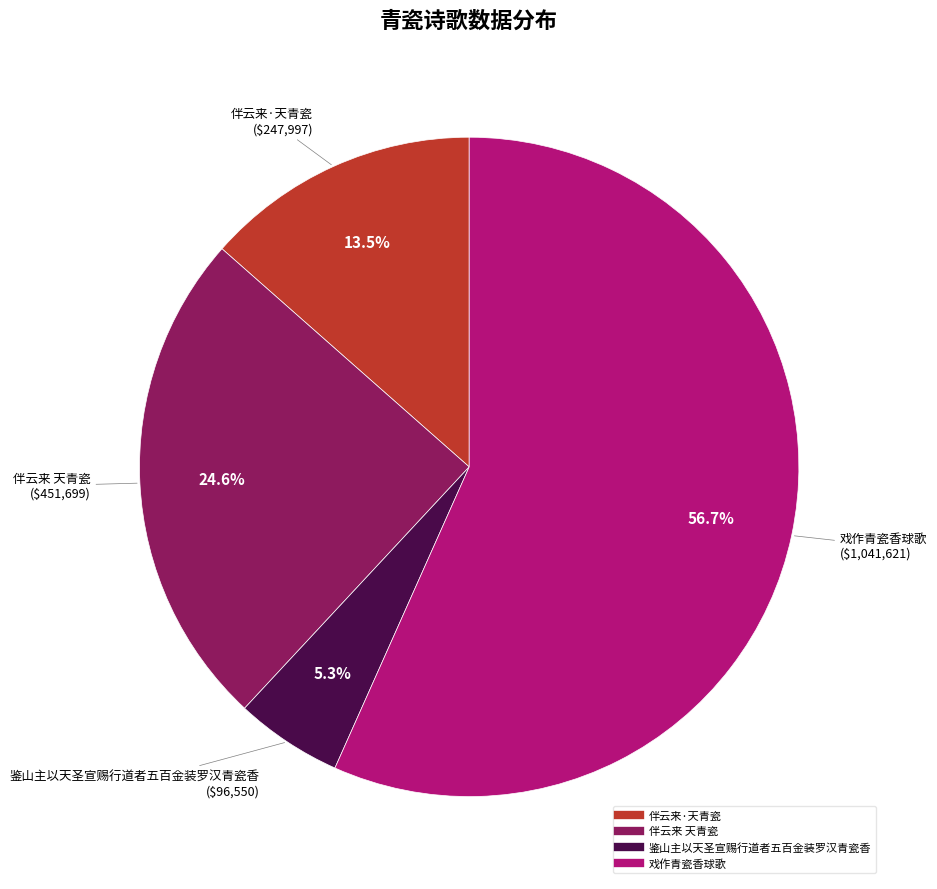

Which has a higher value, 伴云来·天青瓷 or 戏作青瓷香球歌?

戏作青瓷香球歌